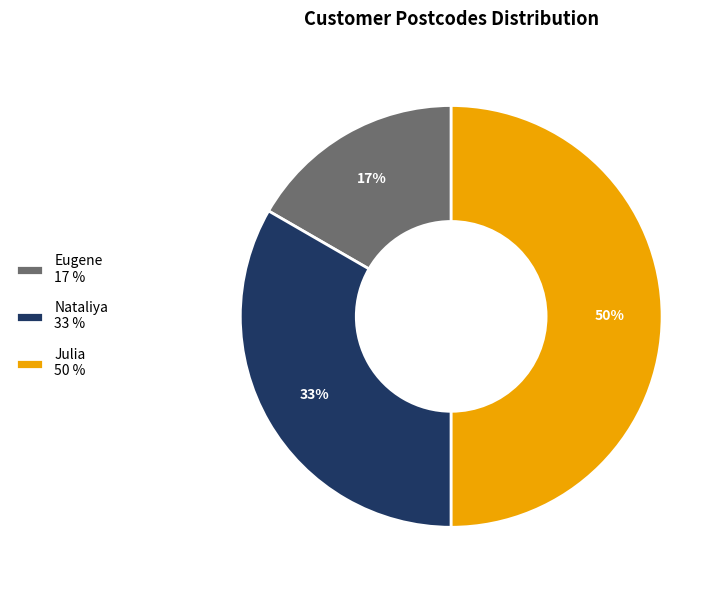

To the nearest percent, what is the average slice percentage?

33%